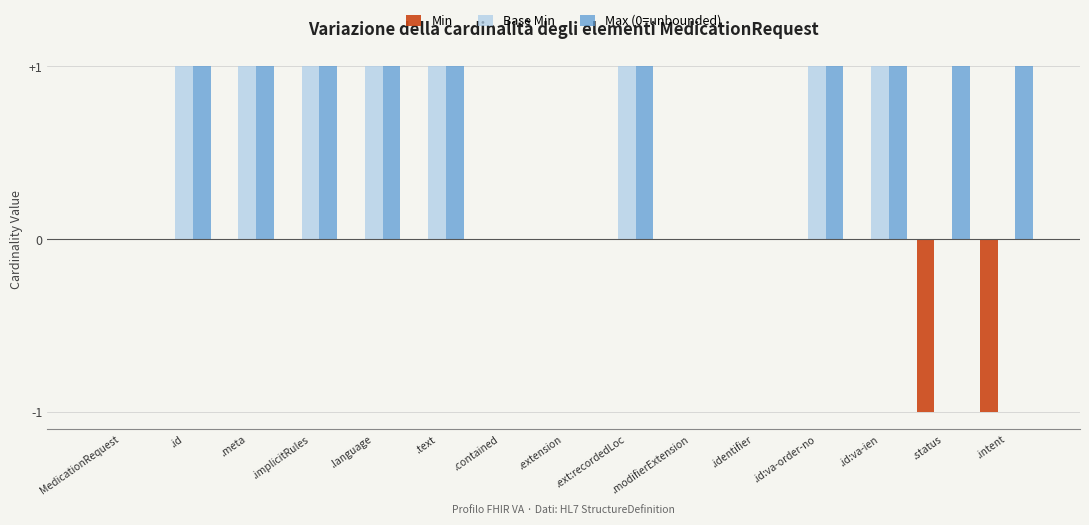

What is the sum of all Base Min values?

8